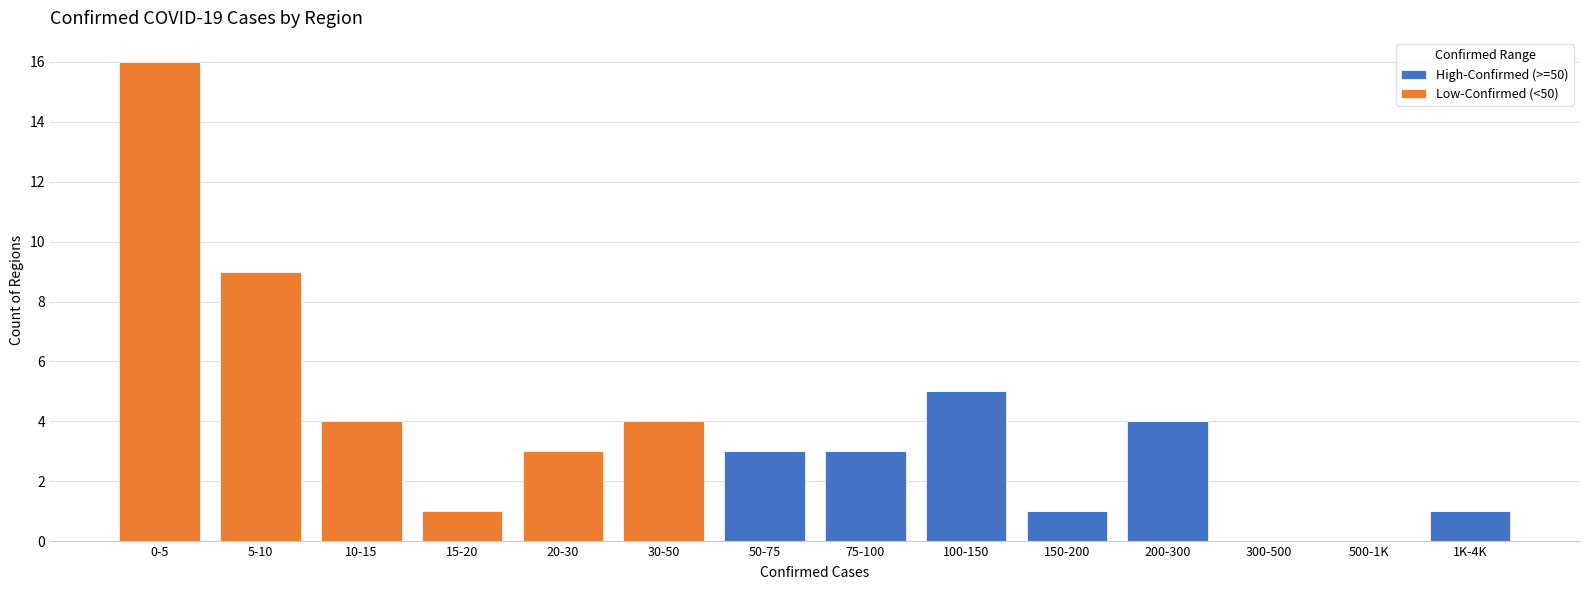

Reading left to right, transcribe the values for High-Confirmed (>=50).

0-5=0	5-10=0	10-15=0	15-20=0	20-30=0	30-50=0	50-75=3	75-100=3	100-150=5	150-200=1	200-300=4	300-500=0	500-1K=0	1K-4K=1